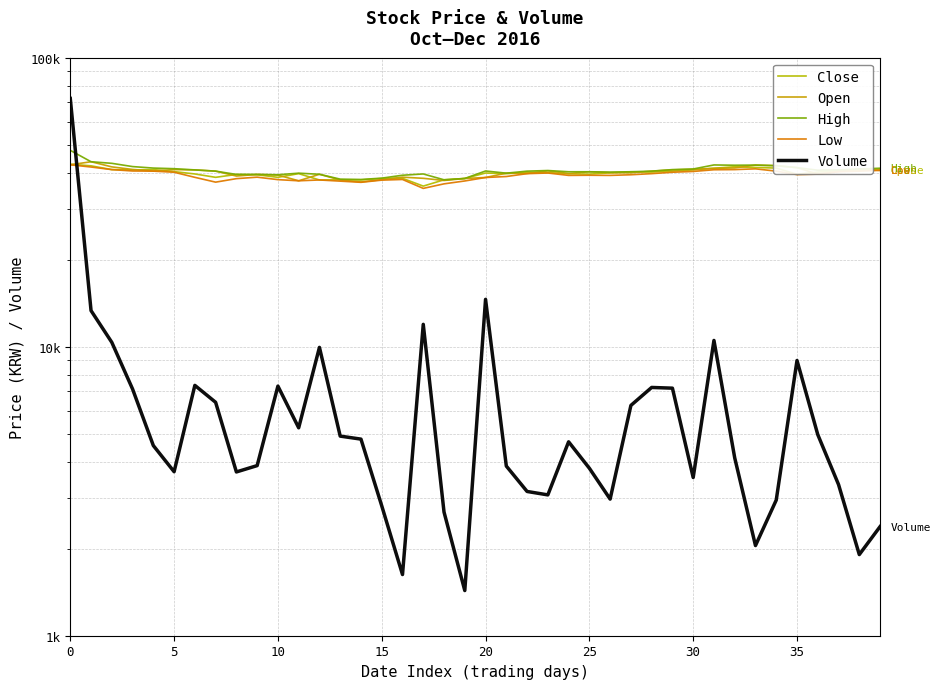

Is it true that High equals 40500 at 28?

True